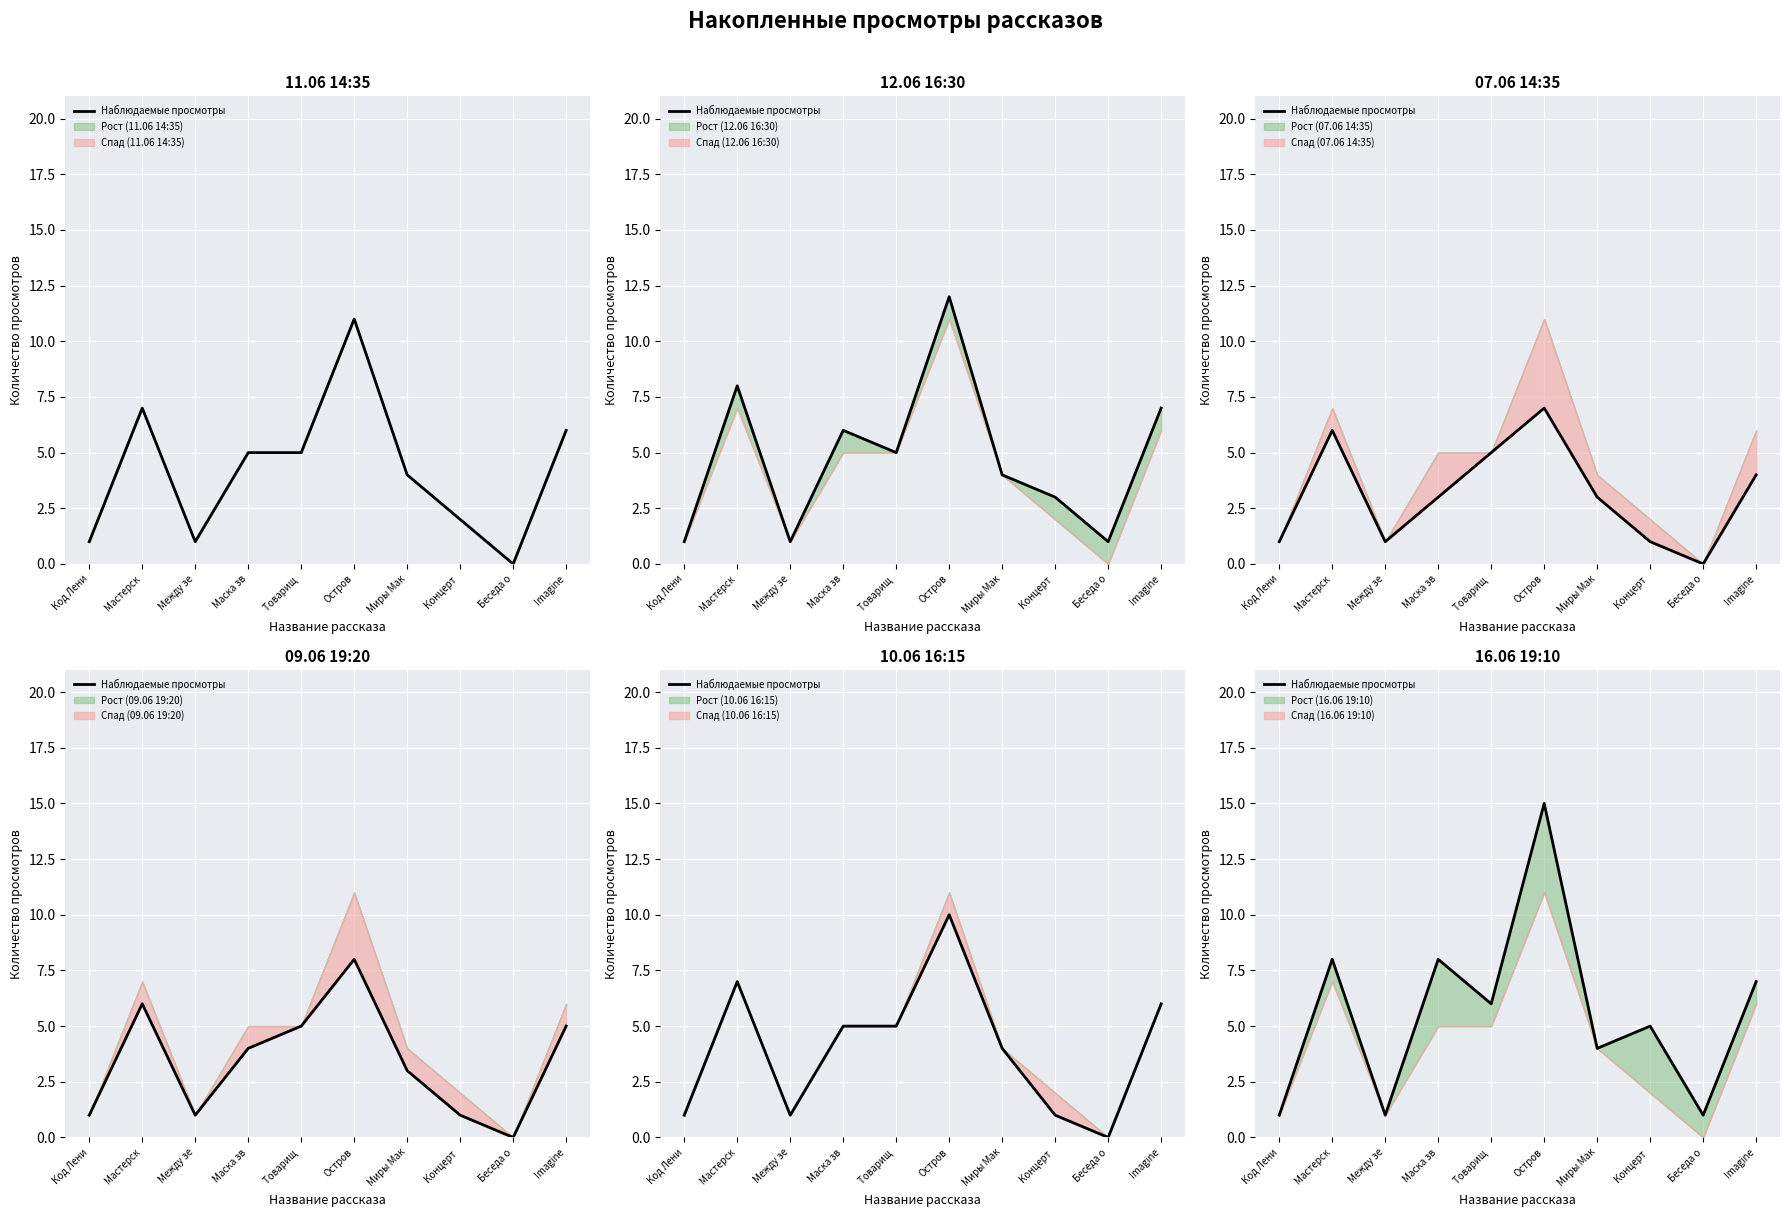

How many lines are shown in the chart?

1